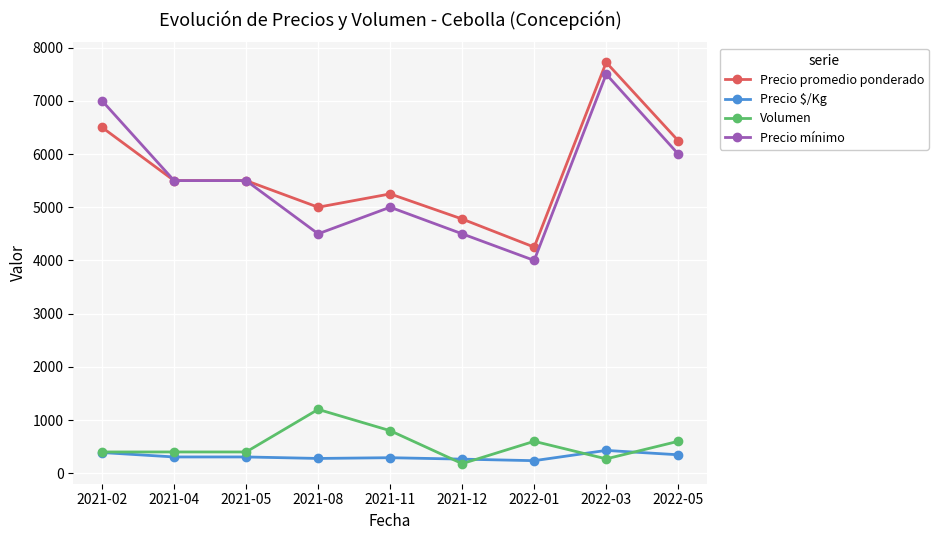

What is the difference between the highest and lowest values at 2021-11?

4958